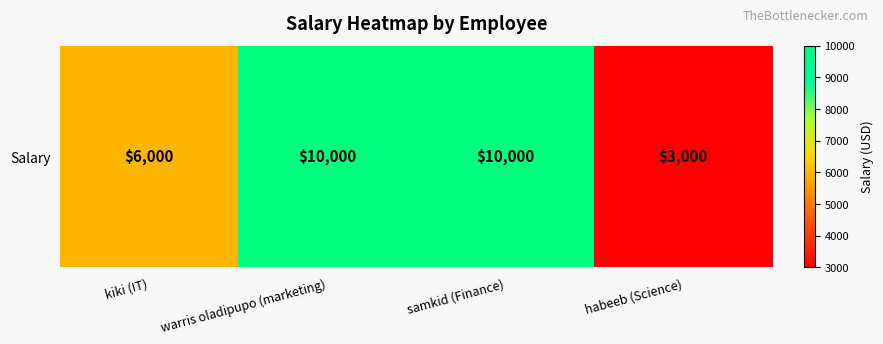

What is the difference between the second highest and minimum values?

7000